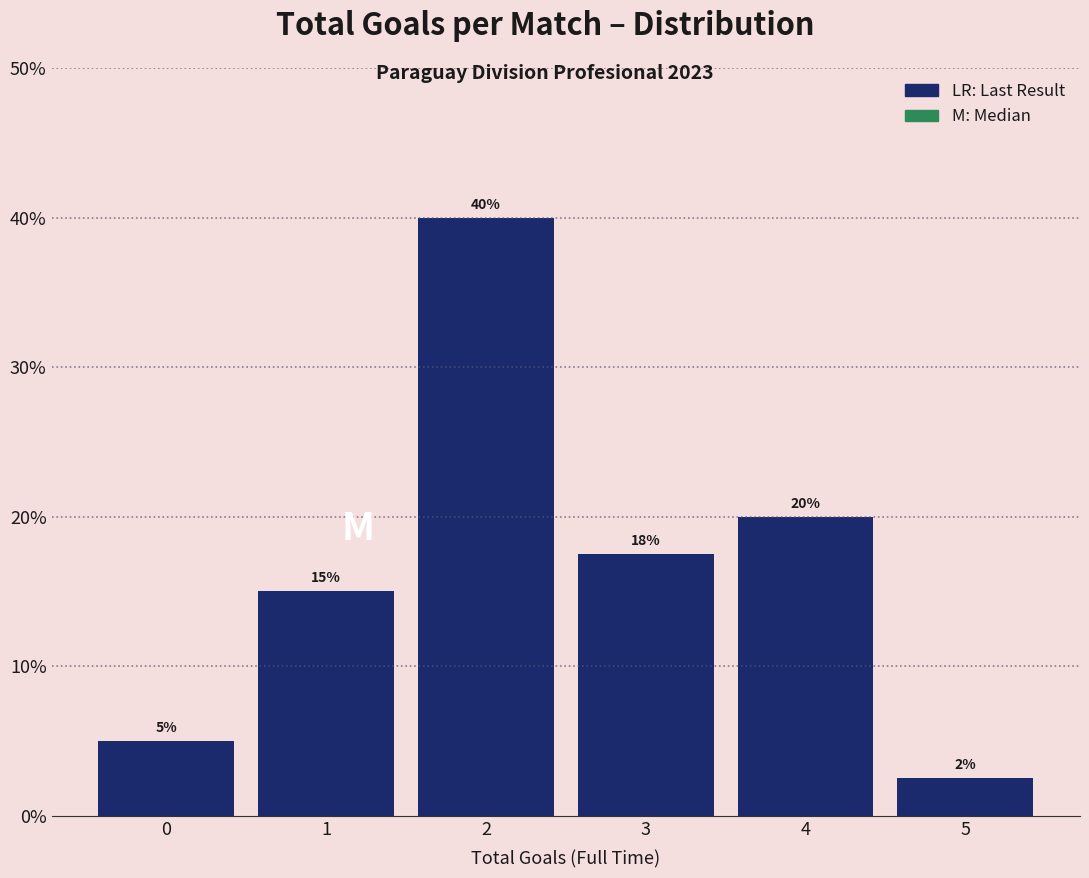

Which category has the lowest value across all series?

5